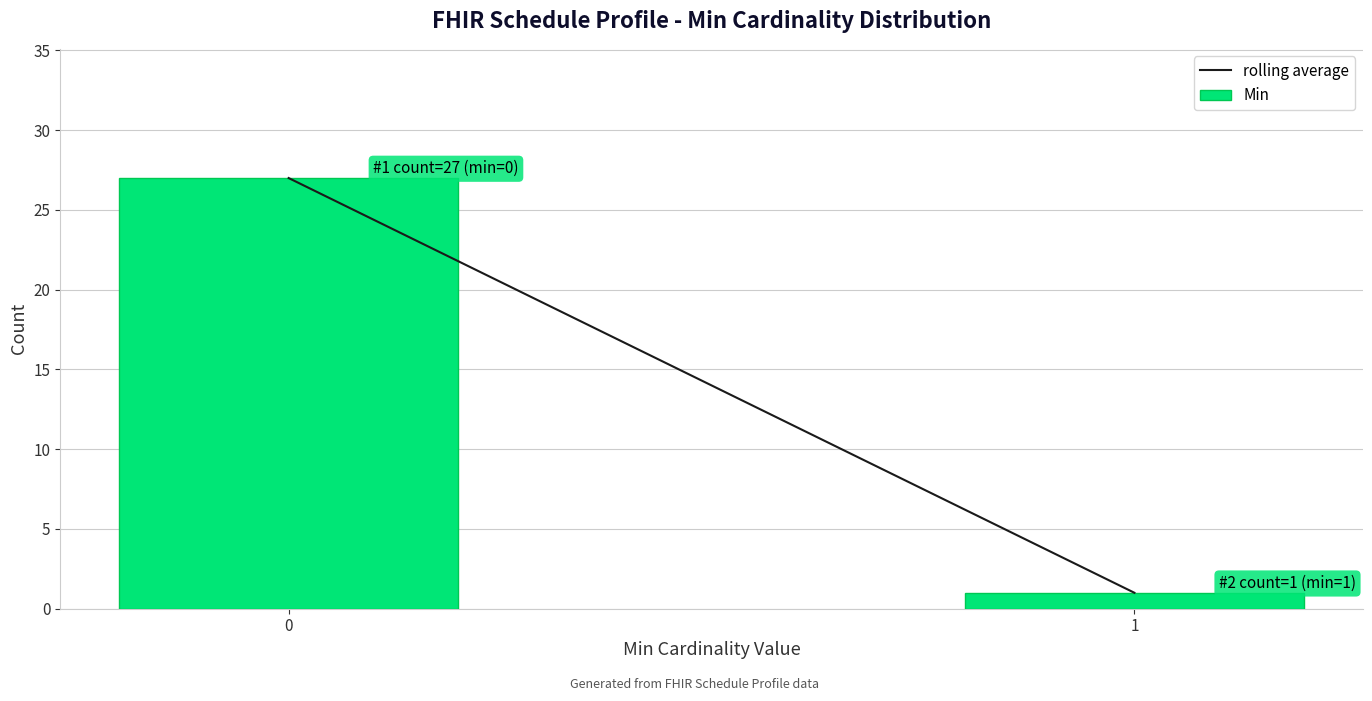

Reading right to left, list all the values displayed in this chart.

1=1	0=27